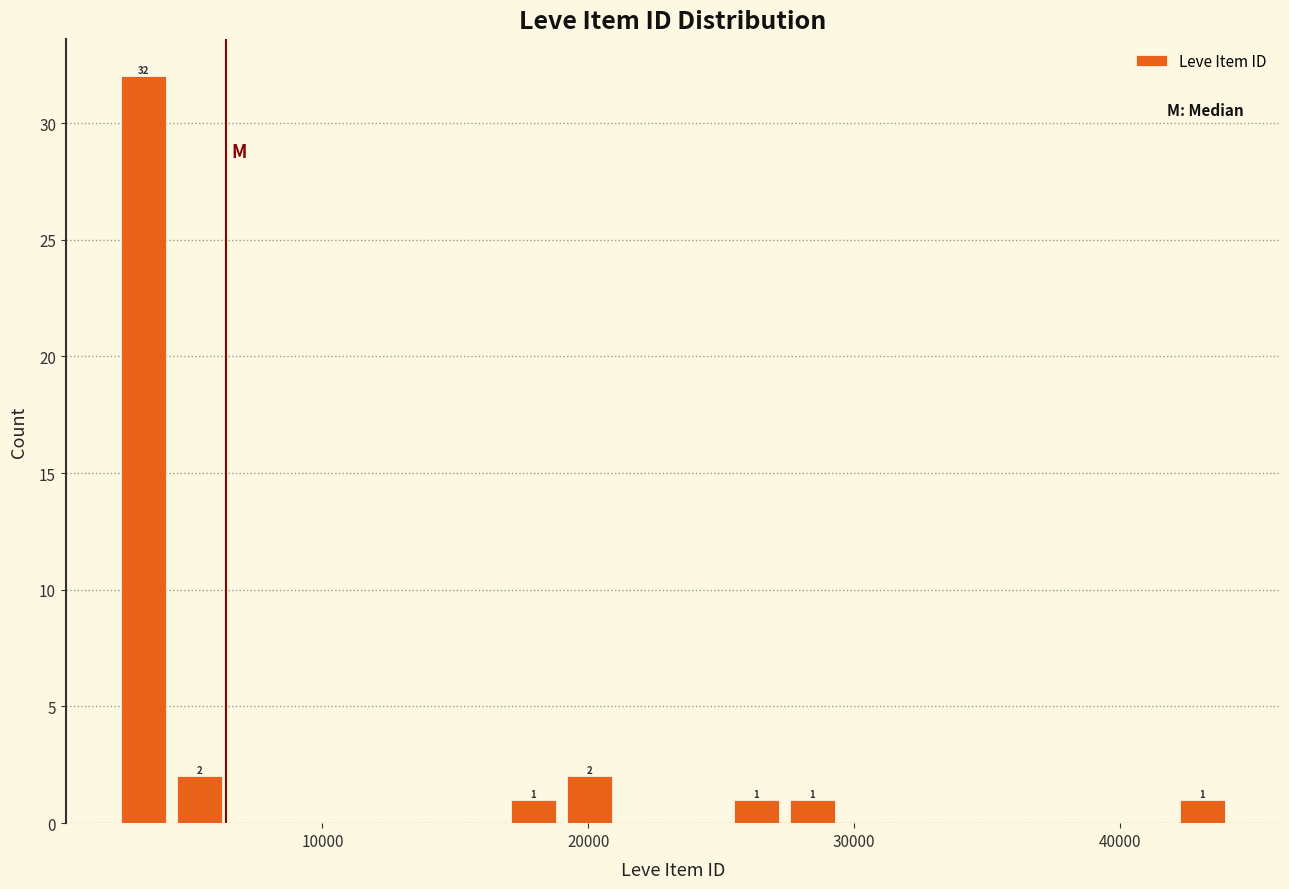

Around what value on the x-axis is the tallest bar? Give the approximate position of its centre, as read against the axis.

3000